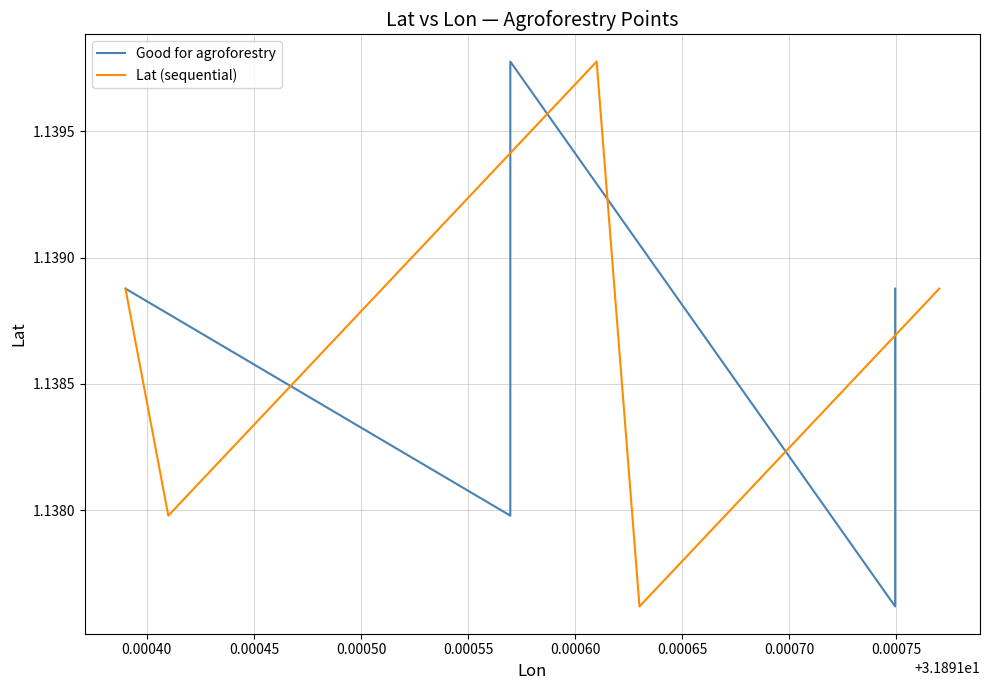

Where is the first local minimum for Lat (sequential)?

0.00040